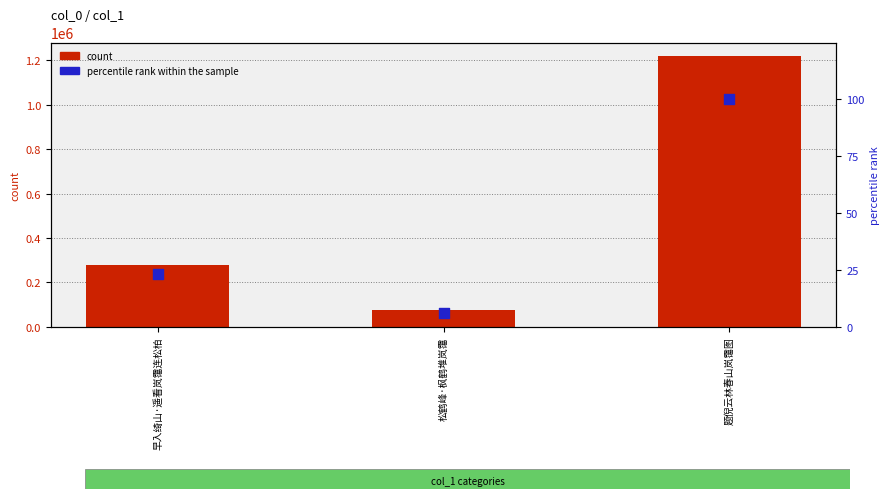

Is the value of count at 题倪云林春山岚霭图 greater than the value of percentile rank within the sample at 松鹤峰·枫鹤堆岚霭?

Yes